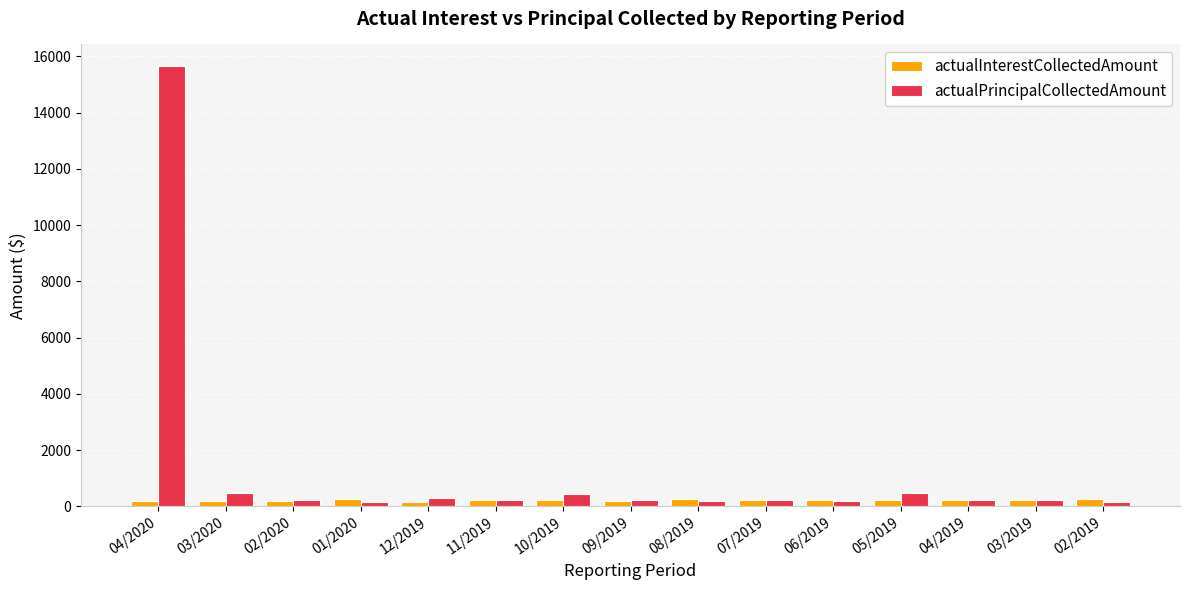

Is it true that actualPrincipalCollectedAmount equals 234.1 at 09/2019?

True